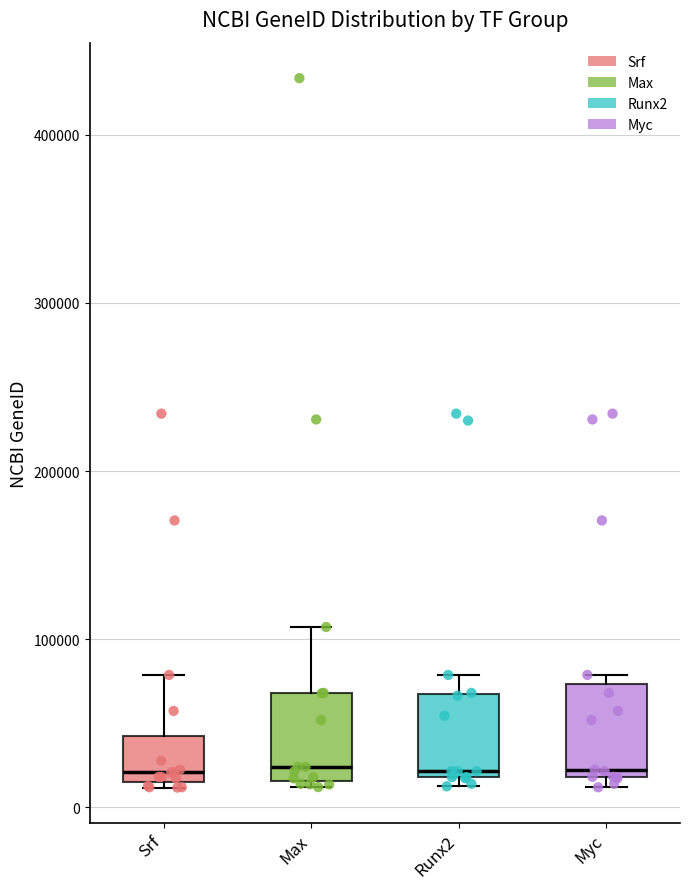

Reading left to right, transcribe this box plot: for each box, give where its median line is, the range the box spans, and where its two whiskers end, as read against the y-axis. The values are not printed on the chart, so give them approximately, as read against the axis.

Srf: median 20000, box 10000 to 40000, whiskers 10000 (just below the box's lower edge) to 80000
Max: median 20000 (just above the box's lower edge), box 20000 to 70000, whiskers 10000 to 110000
Runx2: median 20000 (just above the box's lower edge), box 20000 to 70000, whiskers 10000 to 80000
Myc: median 20000 (just above the box's lower edge), box 20000 to 70000, whiskers 10000 to 80000